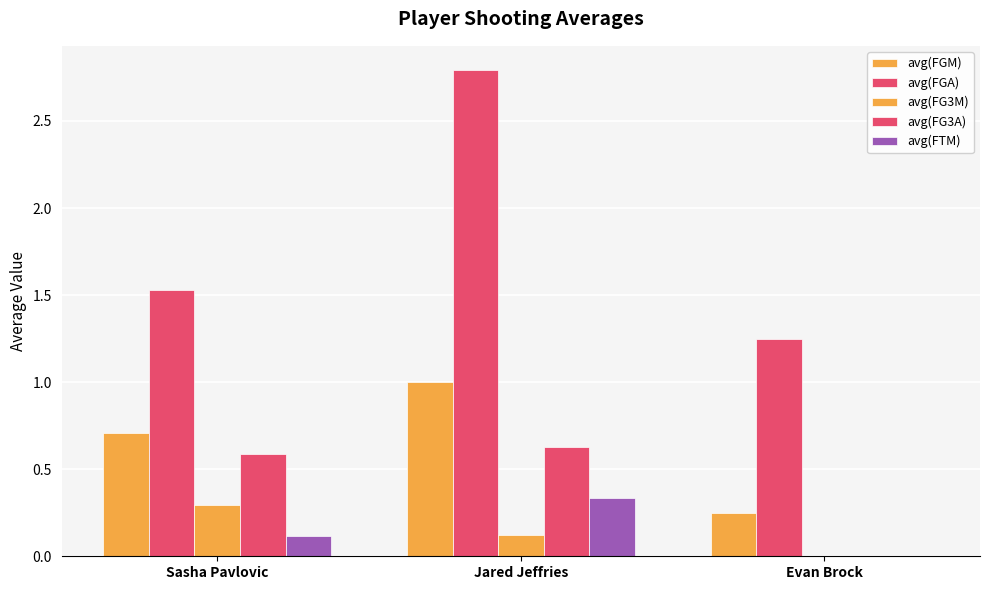

List the labels in order of avg(FGM) value, smallest first.

Evan Brock, Sasha Pavlovic, Jared Jeffries